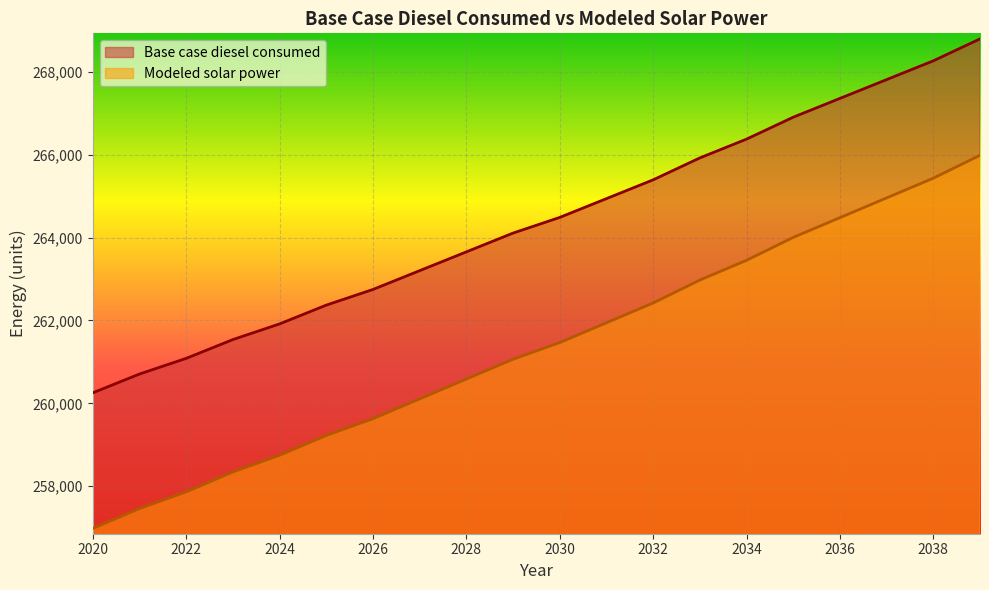

List the series in order of their overall mean, highest first.

Base case diesel consumed, Modeled solar power